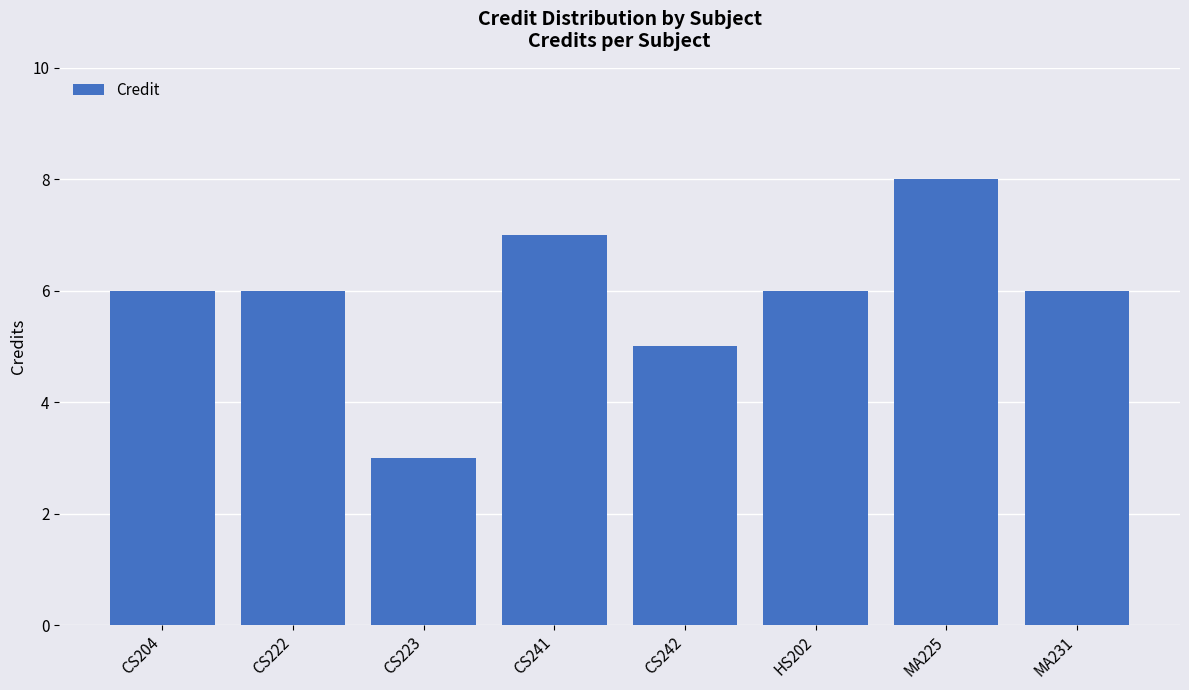

What is the value of the 1st bar from the left?

6